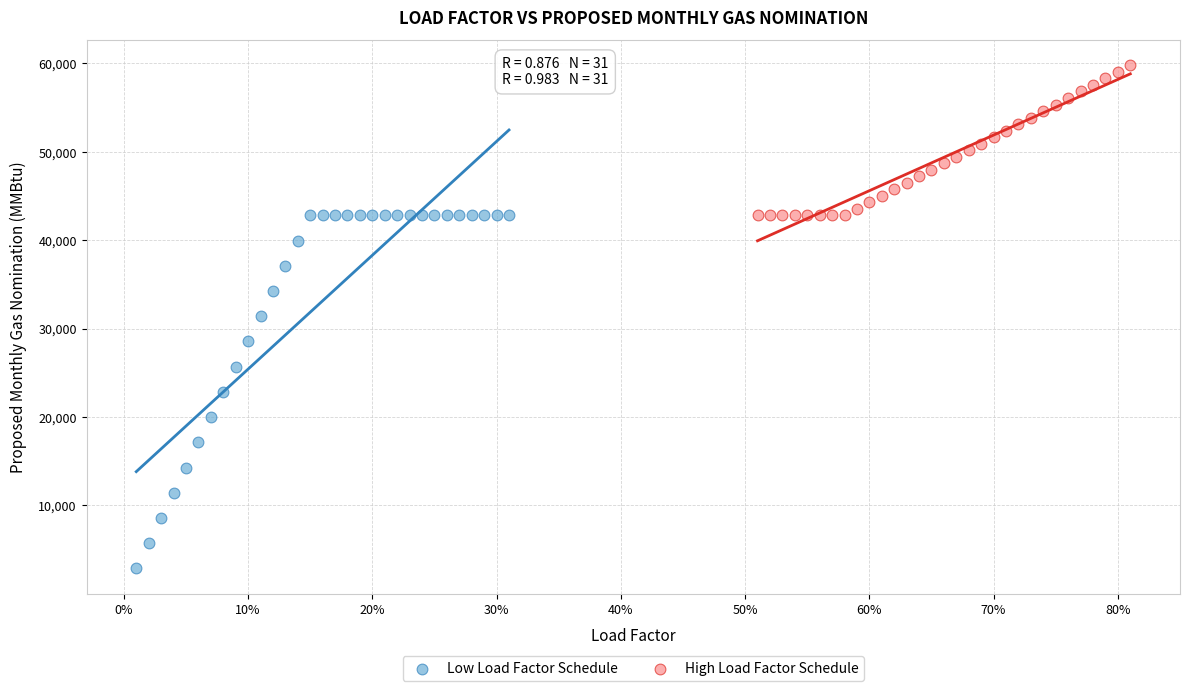

Which series contains the lowest Y value?

Low Load Factor Schedule